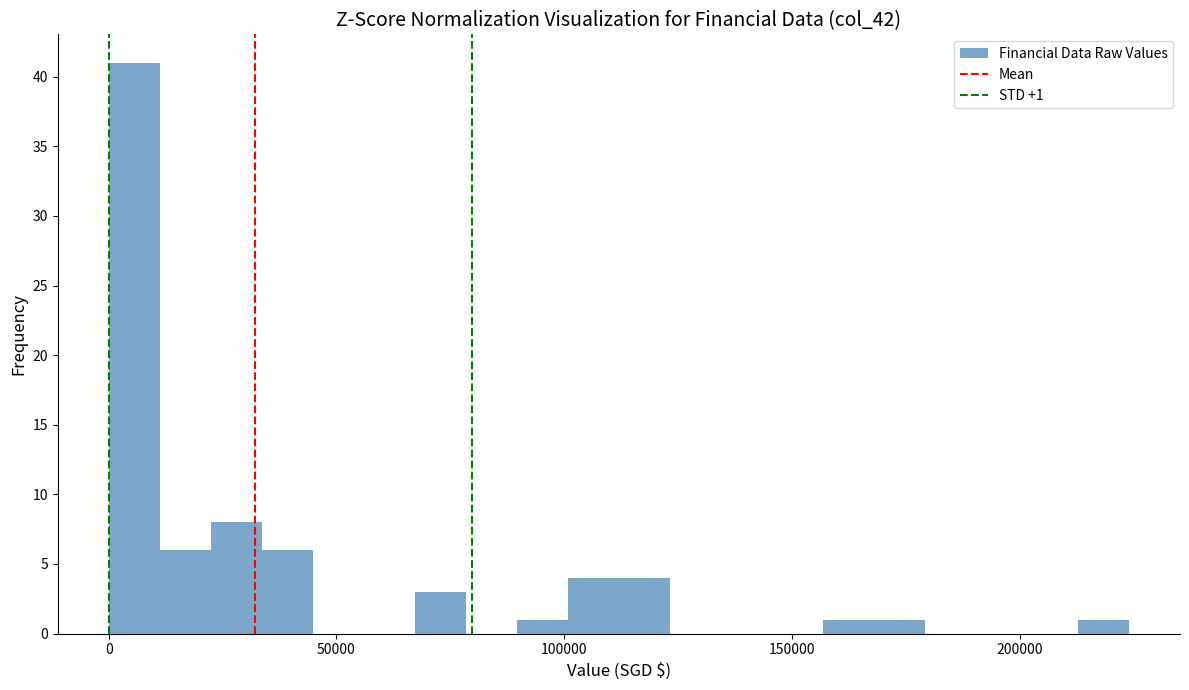

Read against the x-axis, roughly where is the centre of the tallest bar?

5000